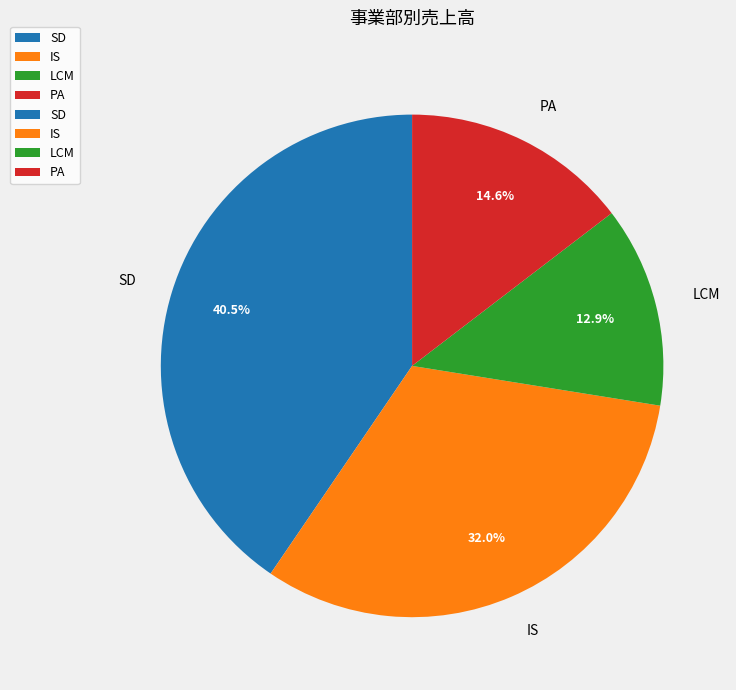

What percentage is the LCM slice, to the nearest percent?

13%